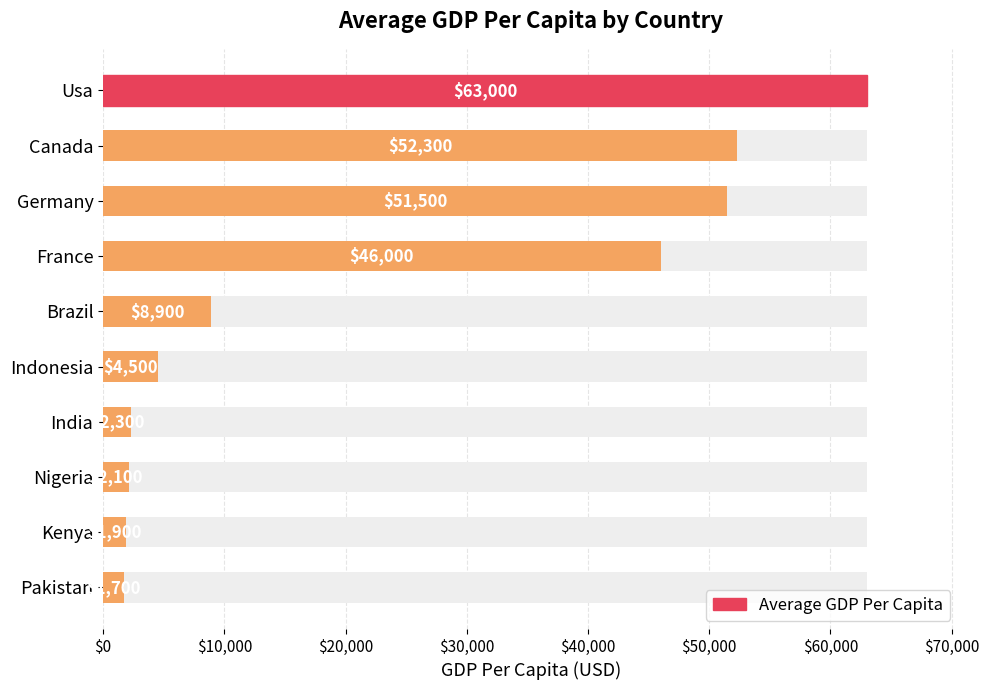

True or false: the data shows 7894 at Indonesia.

False